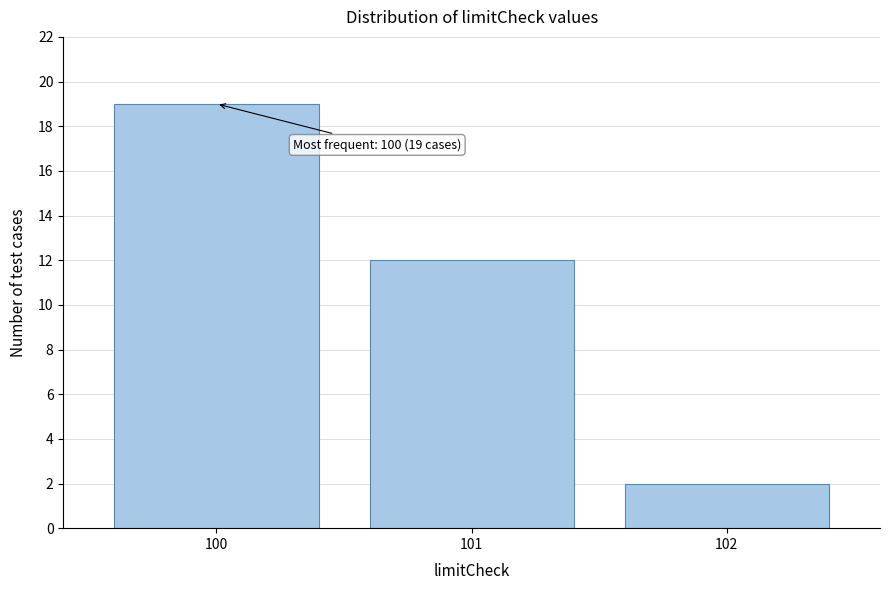

Reading left to right, transcribe all the data shown in this chart.

100=19	101=12	102=2